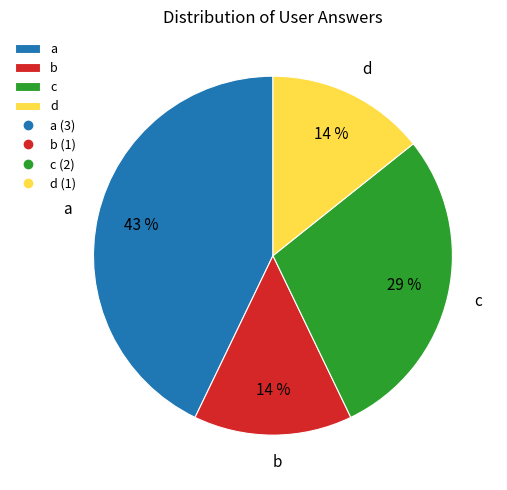

Which slice is the largest?

a